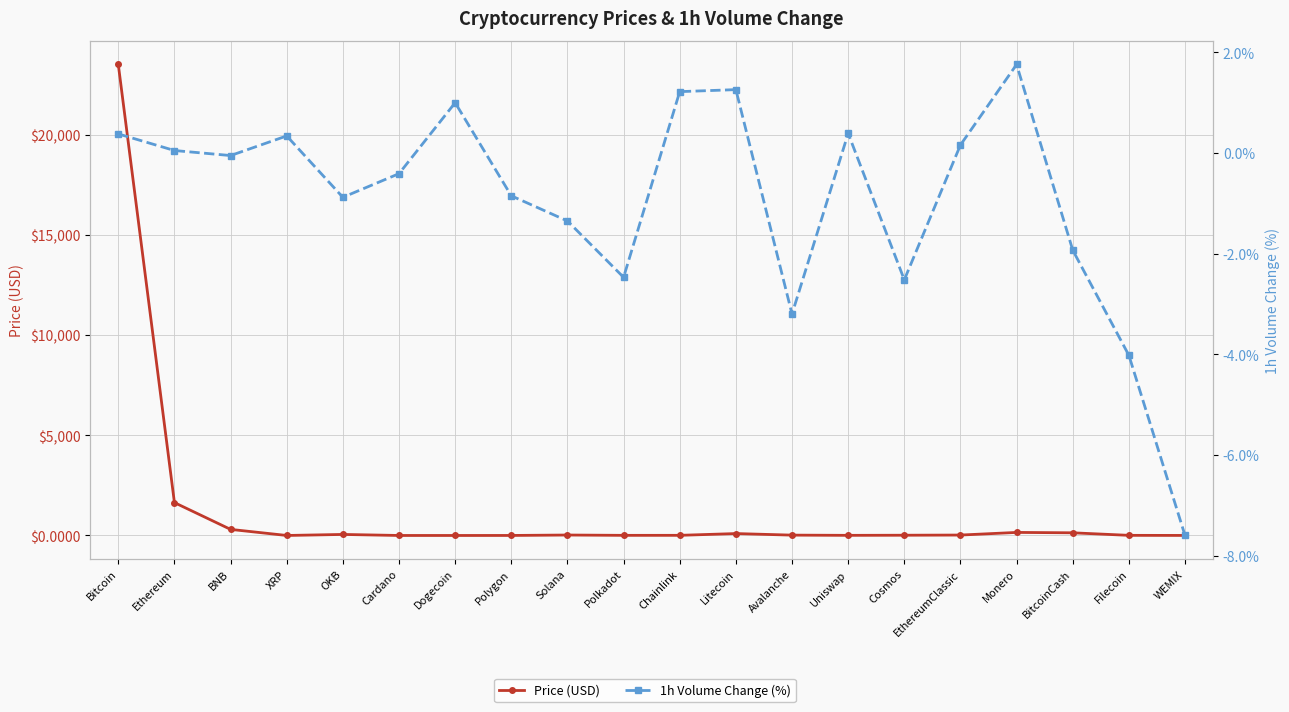

What is the value of the Price (USD) point at the 15th from the left?

12.5